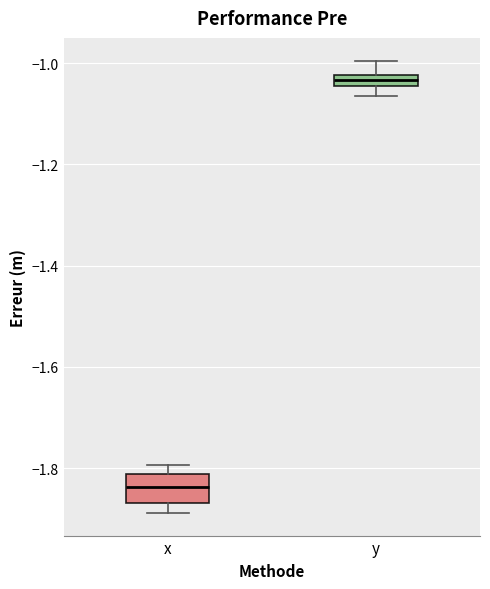

Which box is the tallest, from its lower edge to its upper edge?

x